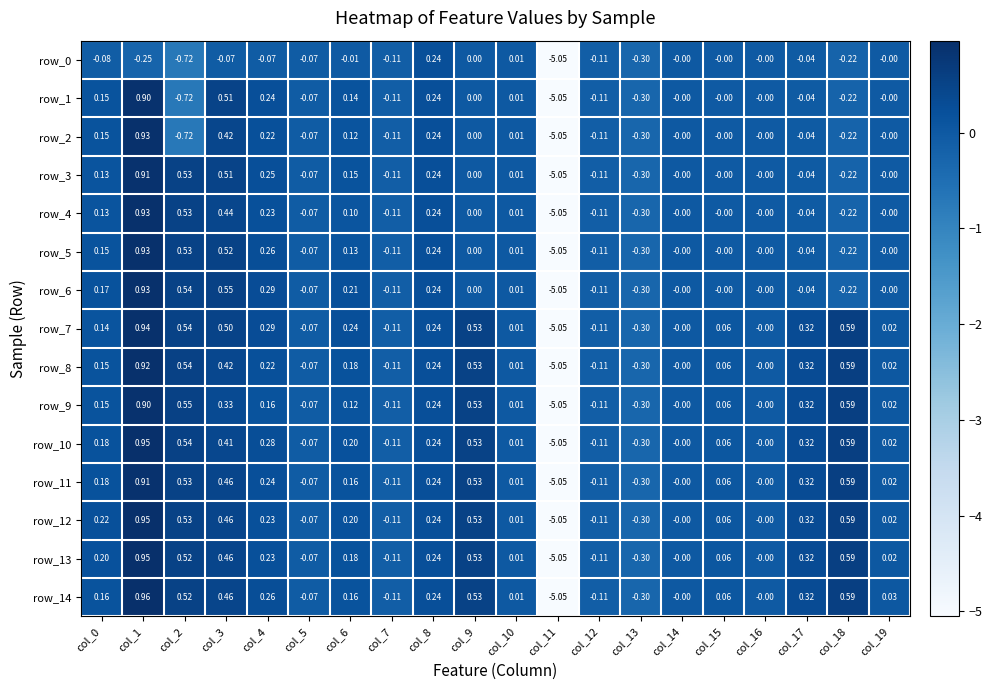

How many values in row_2 are below zero?

8